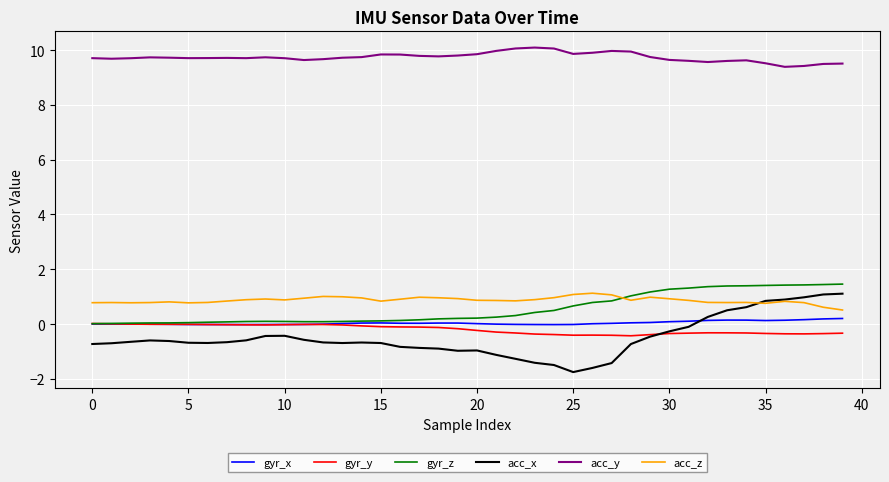

Which series has the widest spread of values?

acc_x